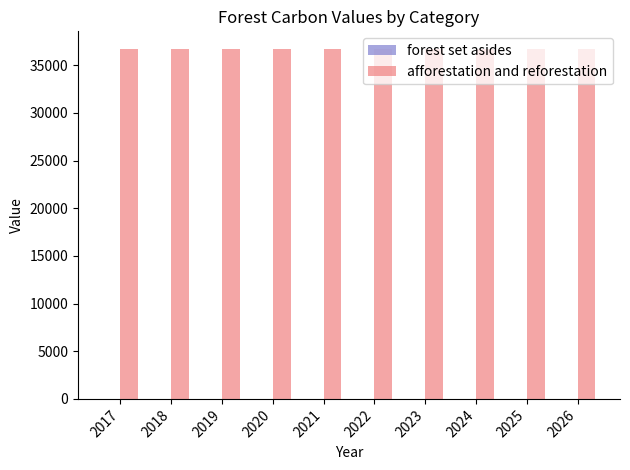

How many bars are there in total?

20